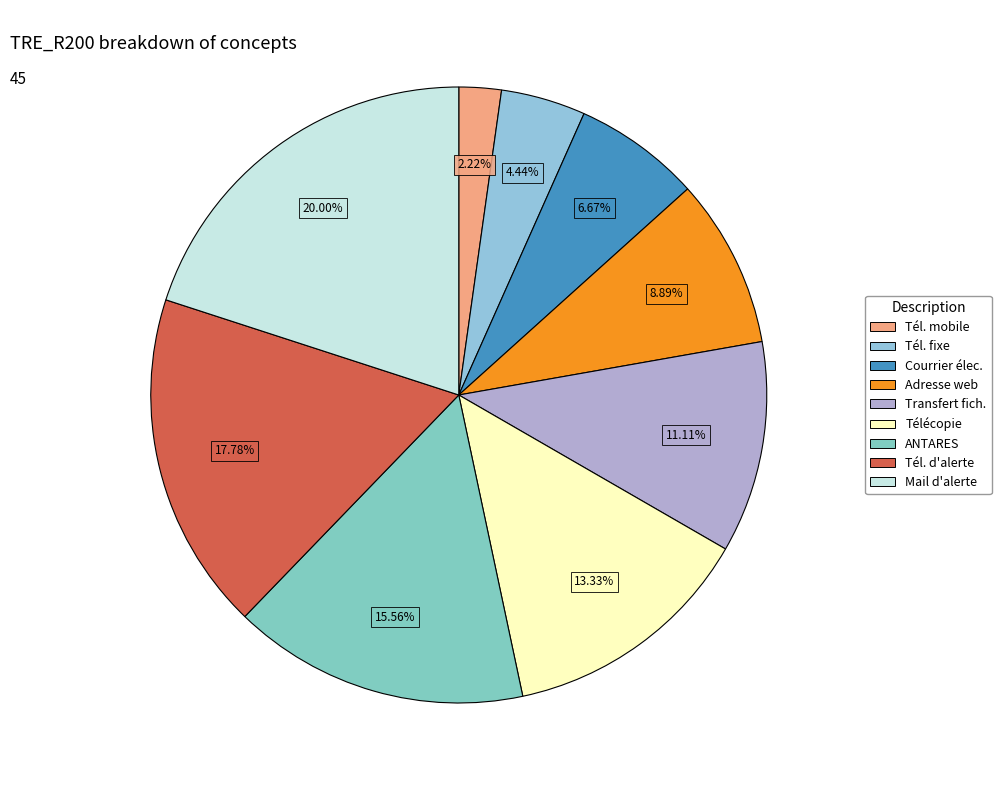

What is the smallest slice in the pie chart?

Téléphone mobile